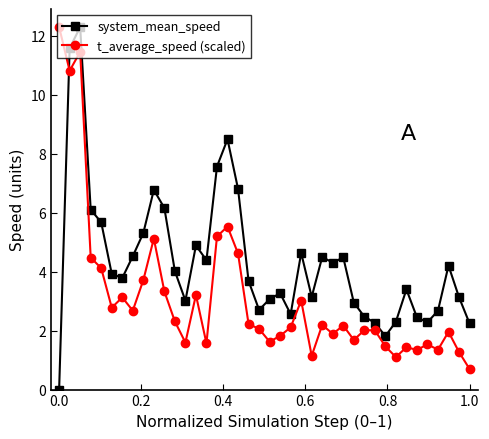

What is the maximum value shown in the chart?

12.3